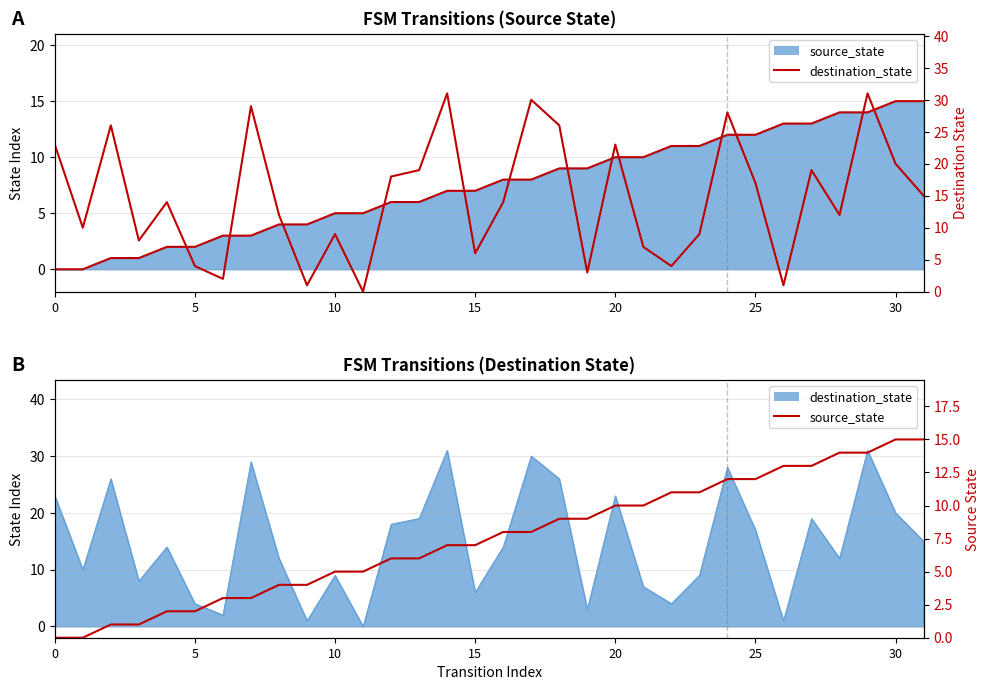

True or false: destination_state overlay has a value of 19 at 26.

False